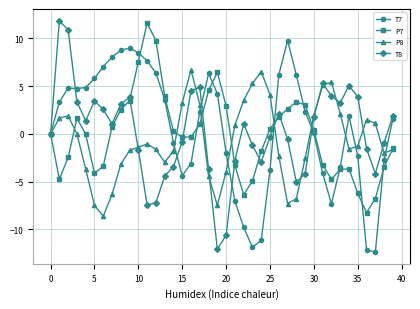

In P7, how many points are higher than both neighbors (excluding endpoints)?

5